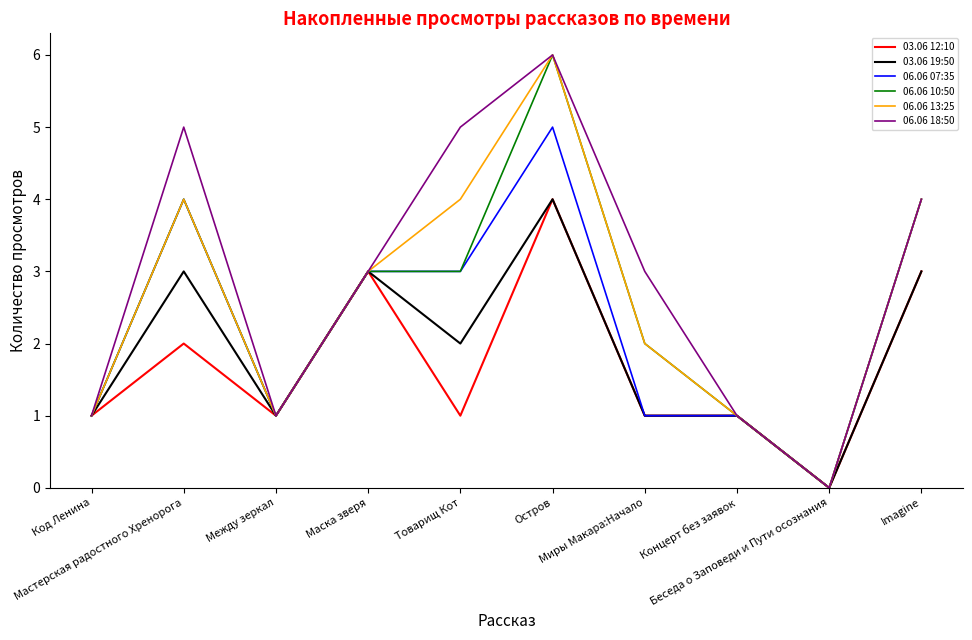

At which category does 06.06 07:35 reach its first local peak?

Мастерская радостного Хренорога